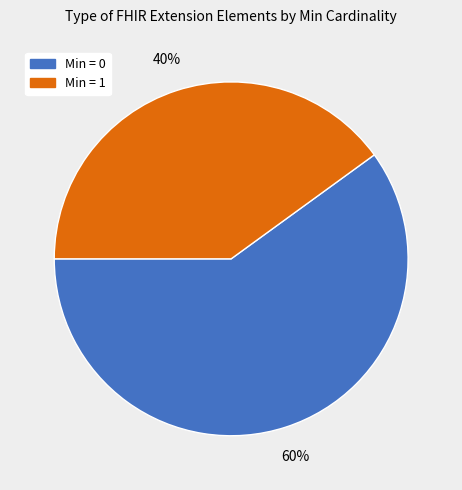

To the nearest percent, what is the average slice percentage?

50%